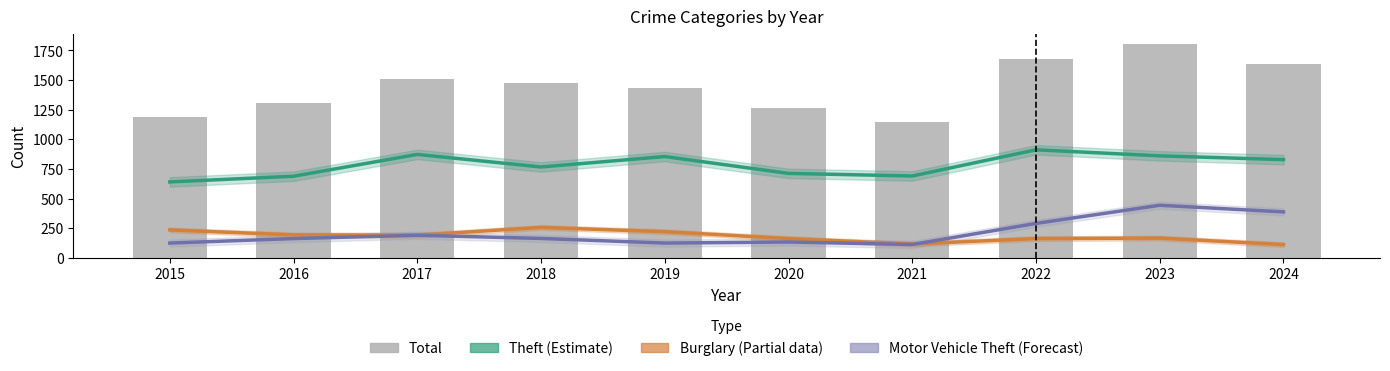

Where does the Theft (Estimate) series first go above 829?

2017